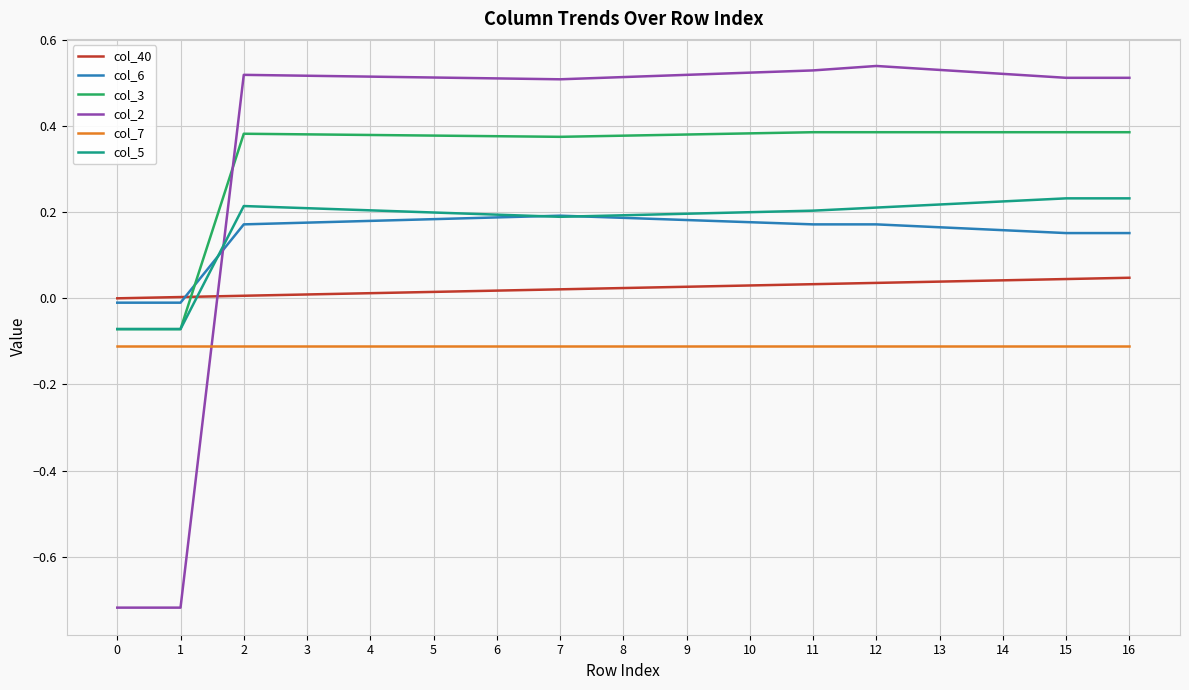

Count the number of categories in the chart.

17